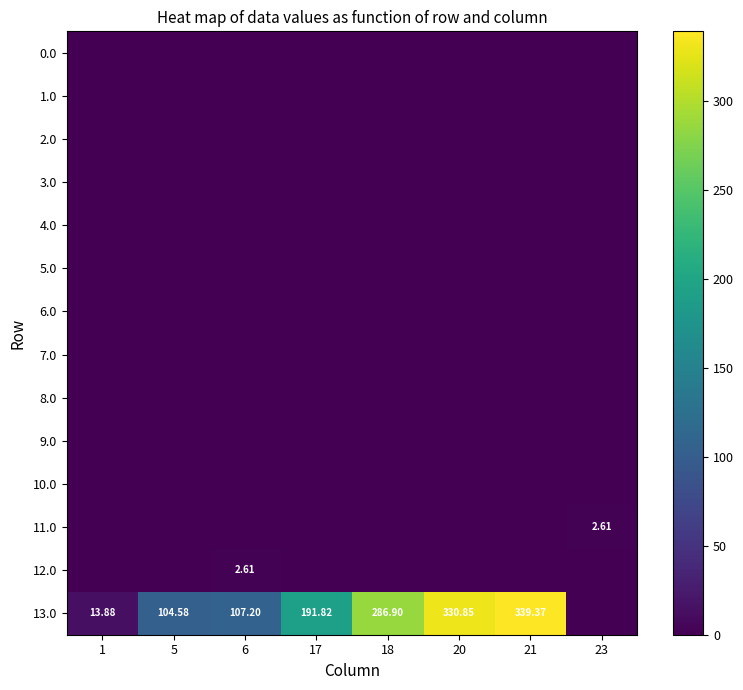

Rank the series at 23 from lowest to highest value.

0.0, 1.0, 2.0, 3.0, 4.0, 5.0, 6.0, 7.0, 8.0, 9.0, 10.0, 12.0, 13.0, 11.0